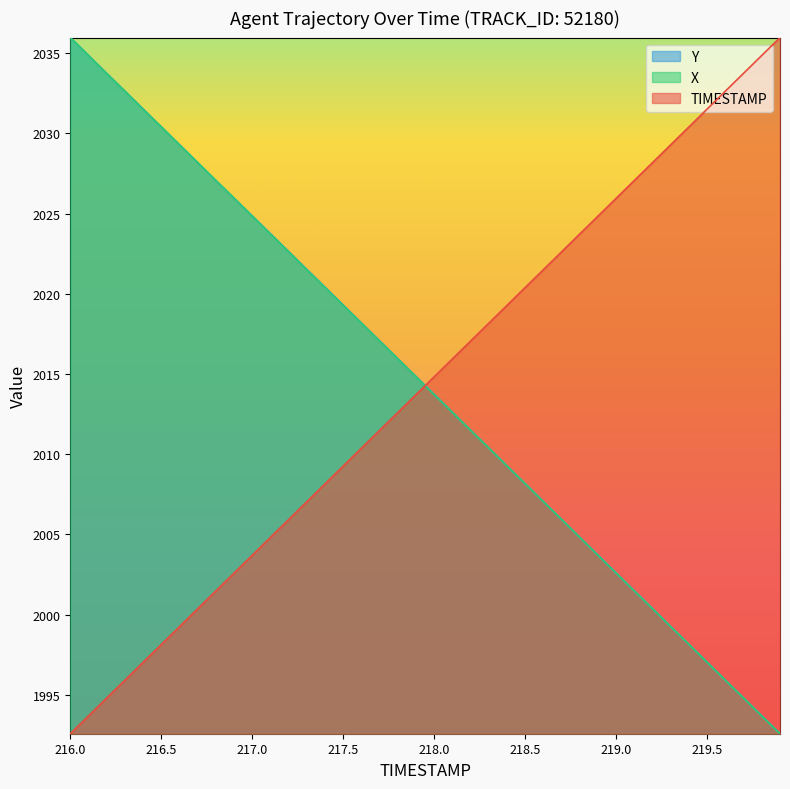

Reading left to right, transcribe all the data shown in this chart.

TIMESTAMP: 1992.6	1993.7	1994.8	1995.9	1997.0	1998.1	1999.3	2000.4	2001.5	2002.6	2003.7	2004.8	2005.9	2007.0	2008.2	2009.3	2010.4	2011.5	2012.6	2013.7	2014.8	2015.9	2017.1	2018.2	2019.3	2020.4	2021.5	2022.6	2023.7	2024.8	2026.0	2027.1	2028.2	2029.3	2030.4	2031.5	2032.6	2033.7	2034.9	2036.0
X: 2036.0	2034.8	2033.7	2032.6	2031.5	2030.4	2029.3	2028.2	2027.1	2026.0	2024.8	2023.7	2022.6	2021.5	2020.4	2019.3	2018.2	2017.0	2015.9	2014.8	2013.7	2012.6	2011.5	2010.4	2009.3	2008.2	2007.0	2005.9	2004.8	2003.7	2002.6	2001.5	2000.4	1999.2	1998.1	1997.0	1995.9	1994.8	1993.7	1992.6
Y: 2036.0	2034.9	2033.7	2032.6	2031.5	2030.4	2029.3	2028.2	2027.1	2026.0	2024.9	2023.7	2022.6	2021.5	2020.4	2019.3	2018.2	2017.1	2016.0	2014.8	2013.7	2012.6	2011.5	2010.4	2009.3	2008.2	2007.0	2005.9	2004.8	2003.7	2002.6	2001.5	2000.4	1999.3	1998.1	1997.0	1995.9	1994.8	1993.7	1992.6